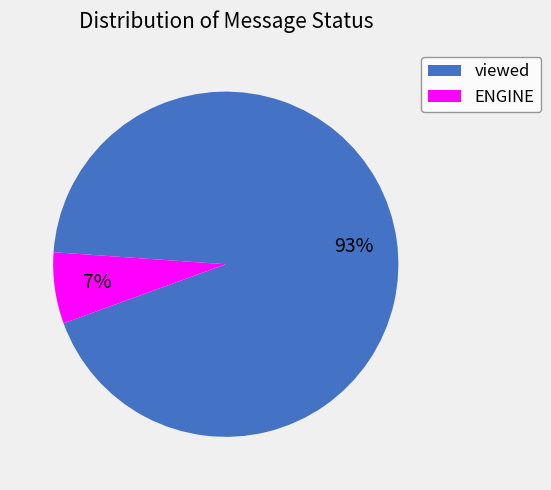

To the nearest percent, what percentage of the pie is ENGINE?

7%